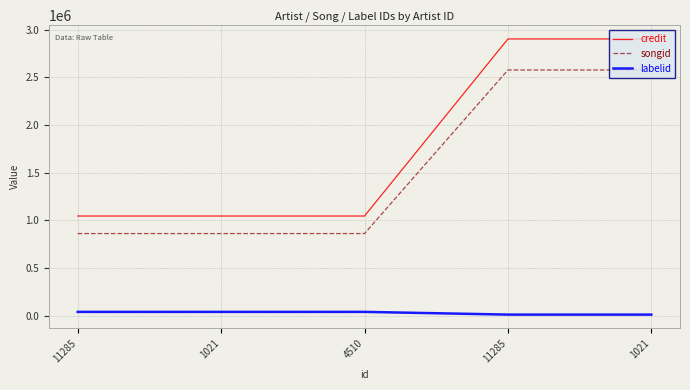

List the series in order of their peak value, lowest first.

labelid, songid, credit